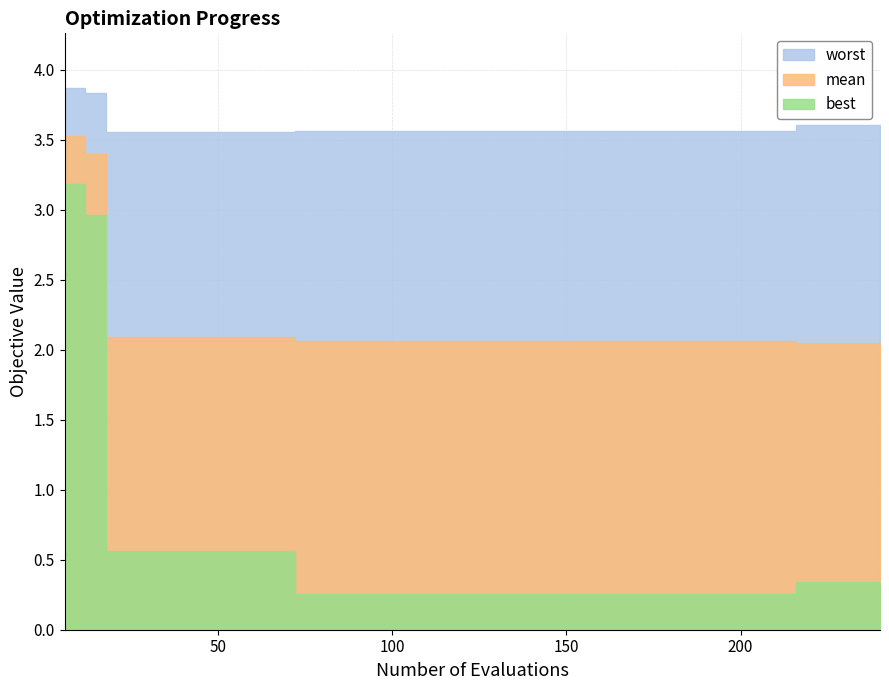

How many categories are shown in the chart?

40